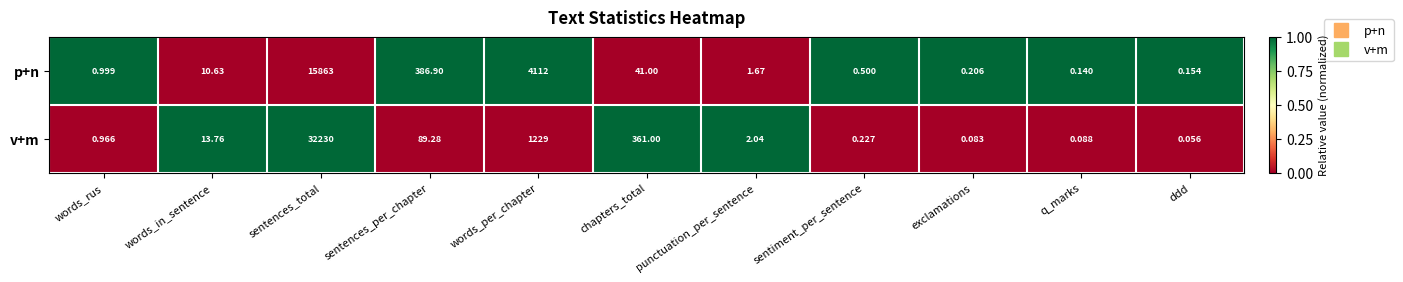

Which category has the lowest value across all series?

ddd